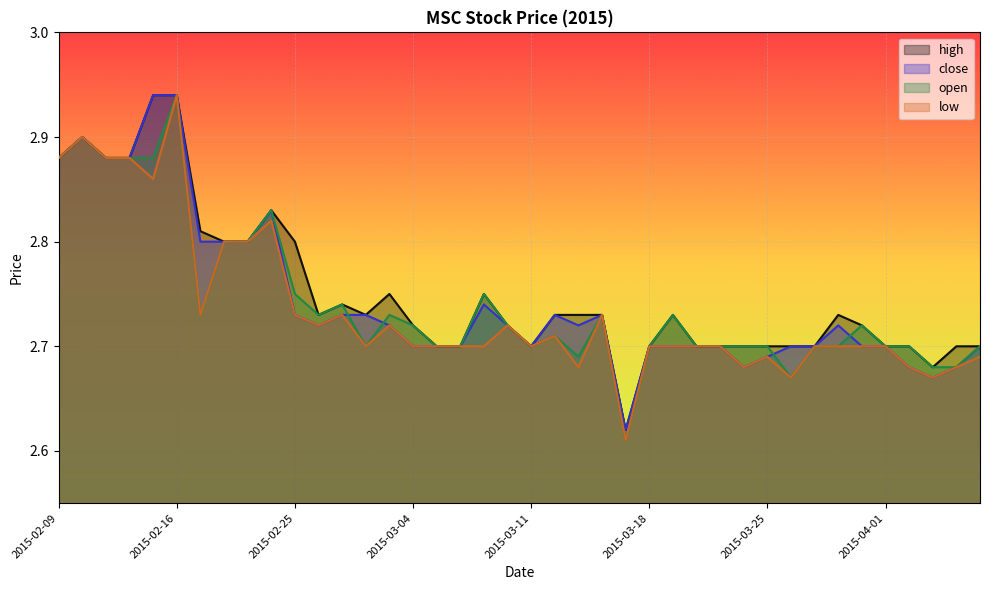

Between 2015-03-13 and 2015-03-04, which is larger?

2015-03-13